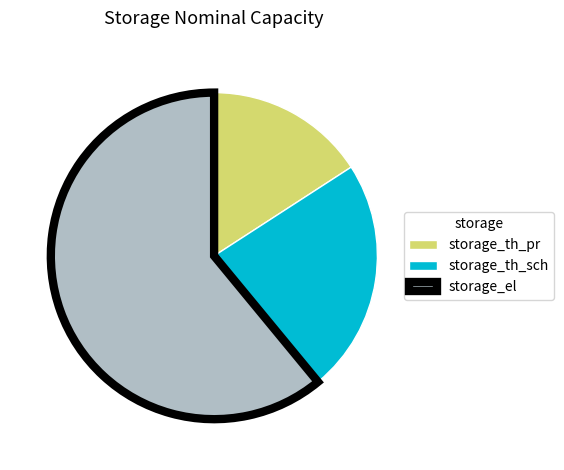

Which category has the smallest portion of the pie?

storage_th_pr